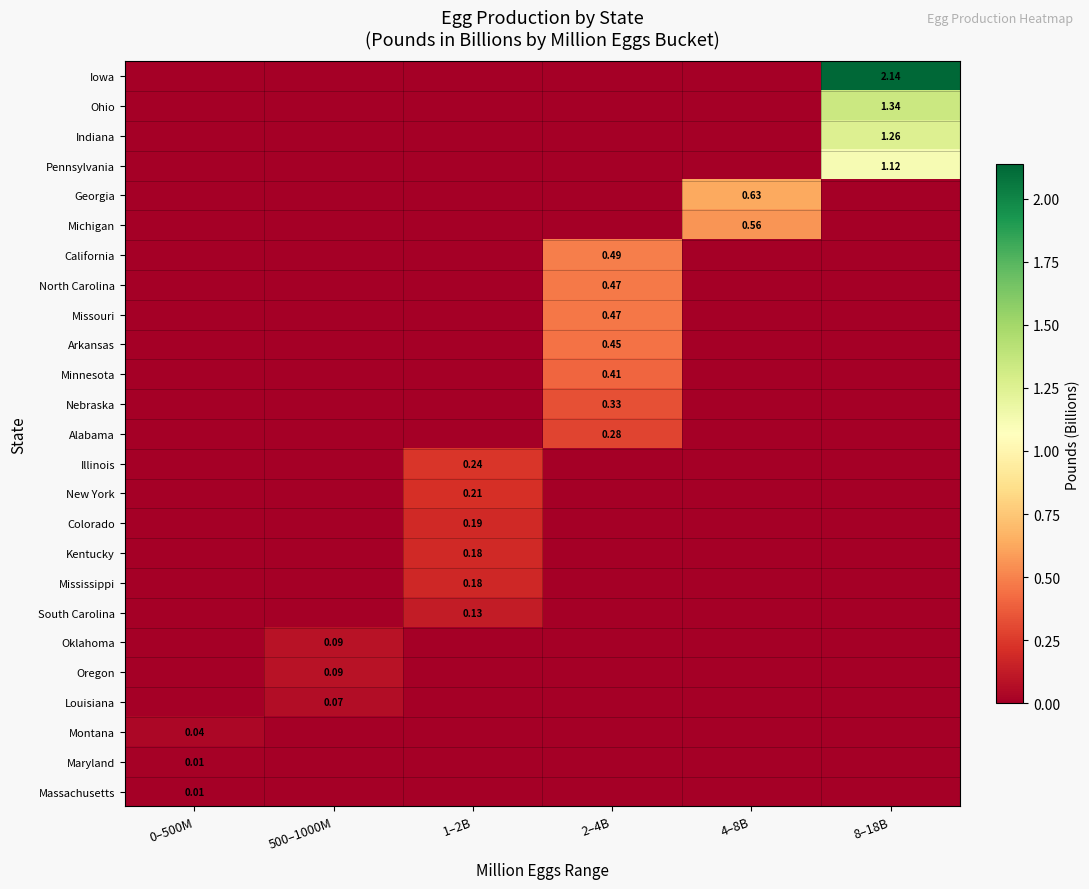

Is the value of Pennsylvania at 8–18B greater than the value of Ohio at 8–18B?

No